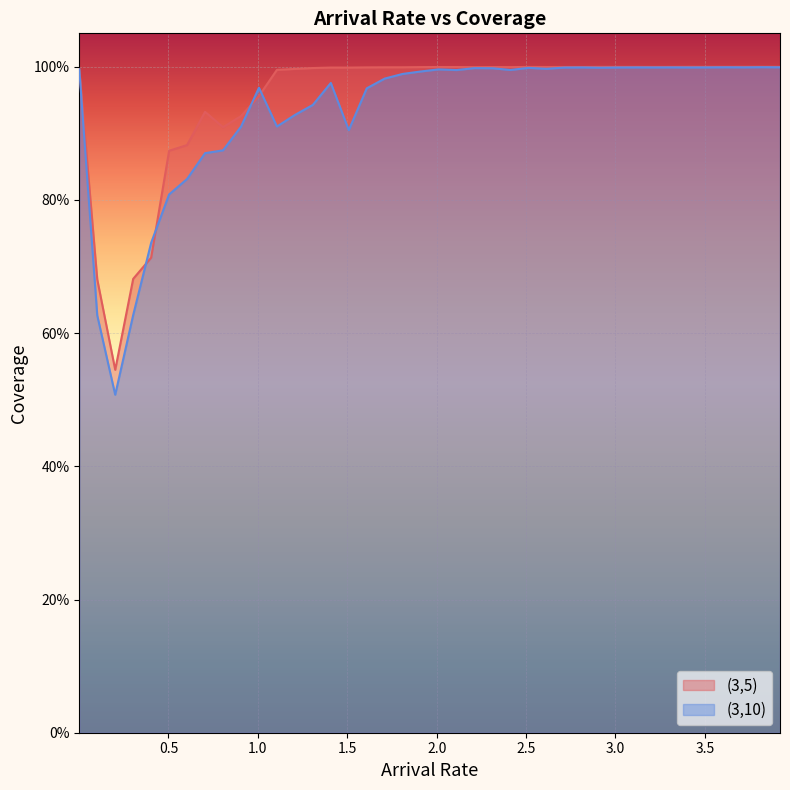

True or false: (3,5) and (3,10) intersect in this chart.

True